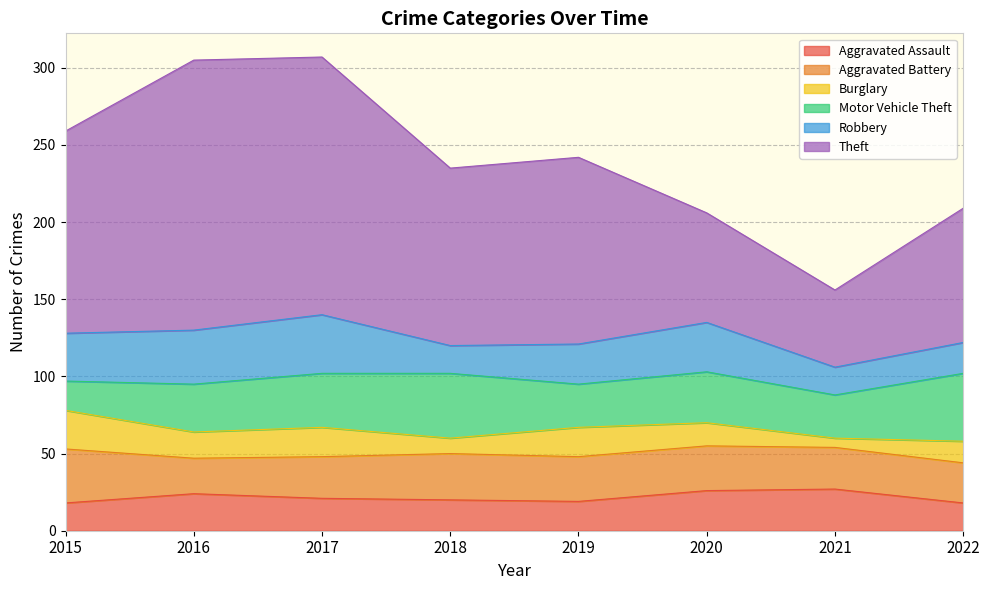

How many interior local peaks does the Aggravated Assault series have?

2